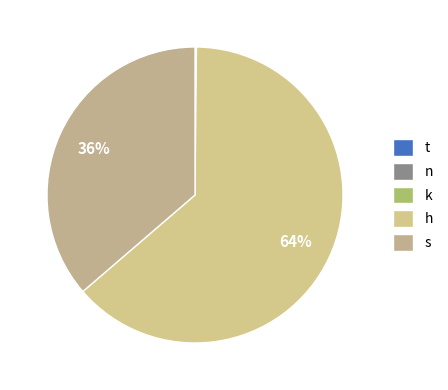

What percentage is the h slice, to the nearest percent?

64%